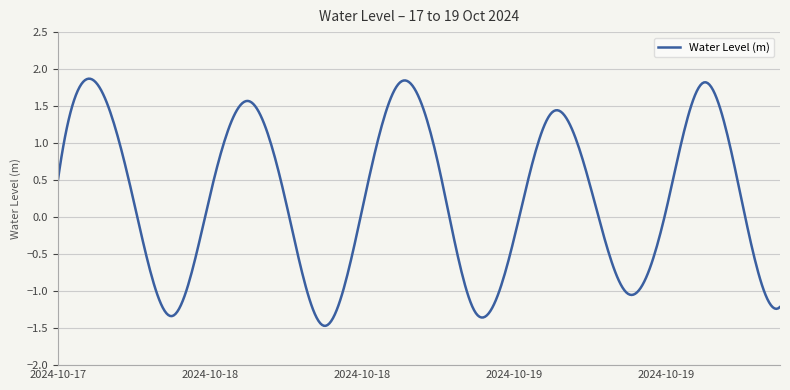

What is the smallest value displayed?

-1.5